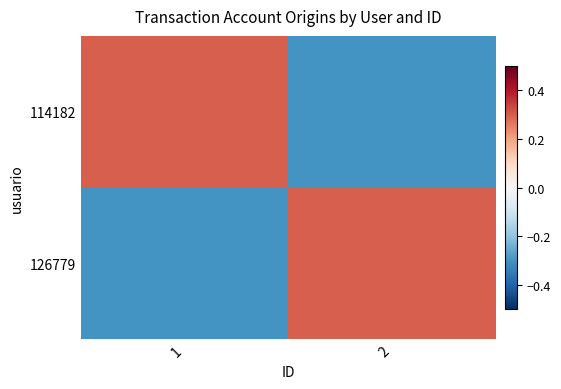

Reading left to right, list all the values displayed in this chart.

114182: 1=0.3	2=-0.3
126779: 1=-0.3	2=0.3